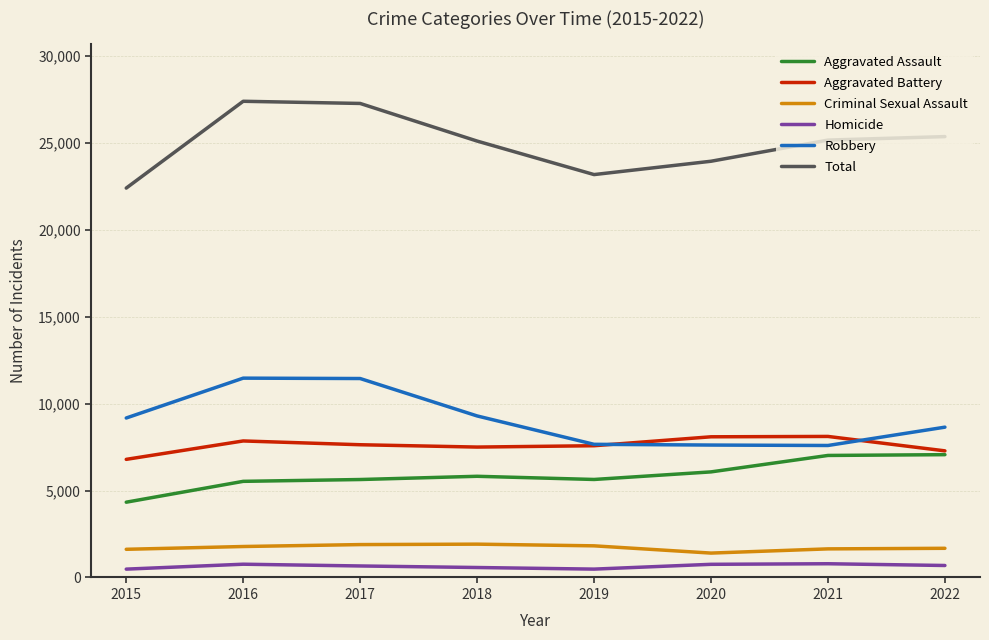

At 2017, list the series in order from smallest to largest.

Homicide, Criminal Sexual Assault, Aggravated Assault, Aggravated Battery, Robbery, Total